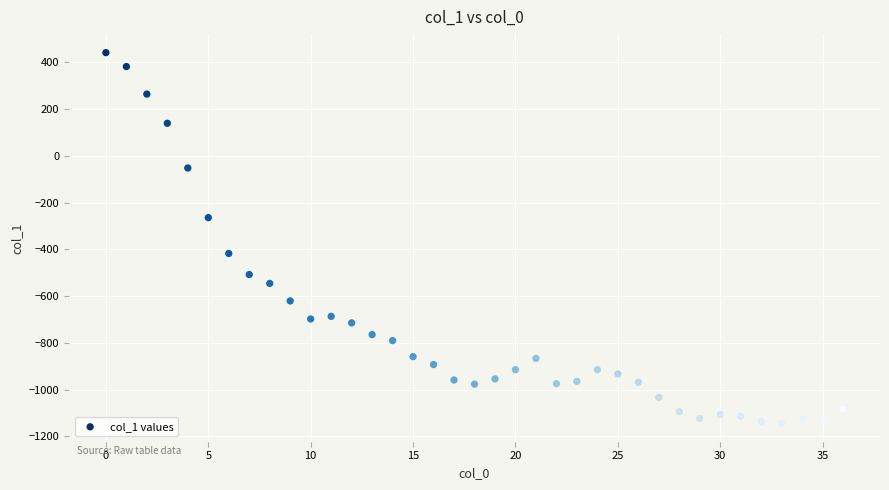

What Y value in the scatter plot is closest to -351?

-417.7